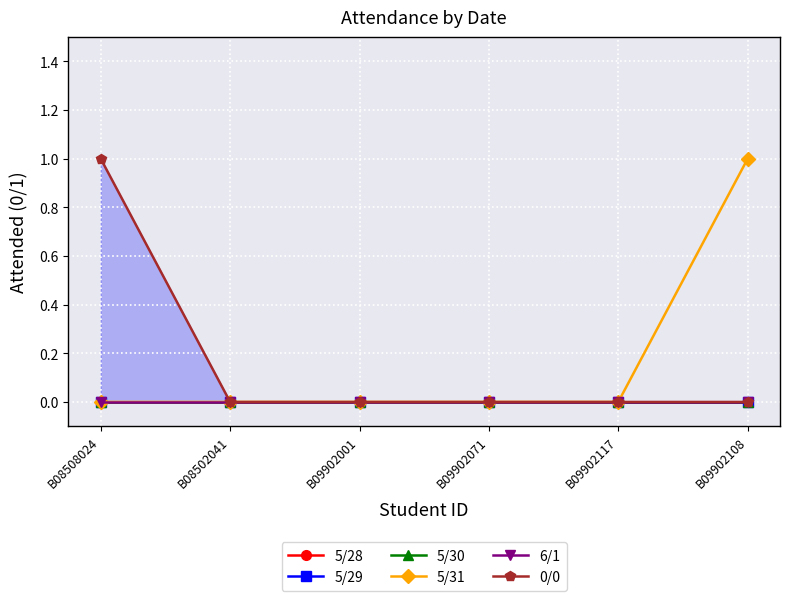

What are all the series names shown in the legend?

5/28, 5/29, 5/30, 5/31, 6/1, 0/0